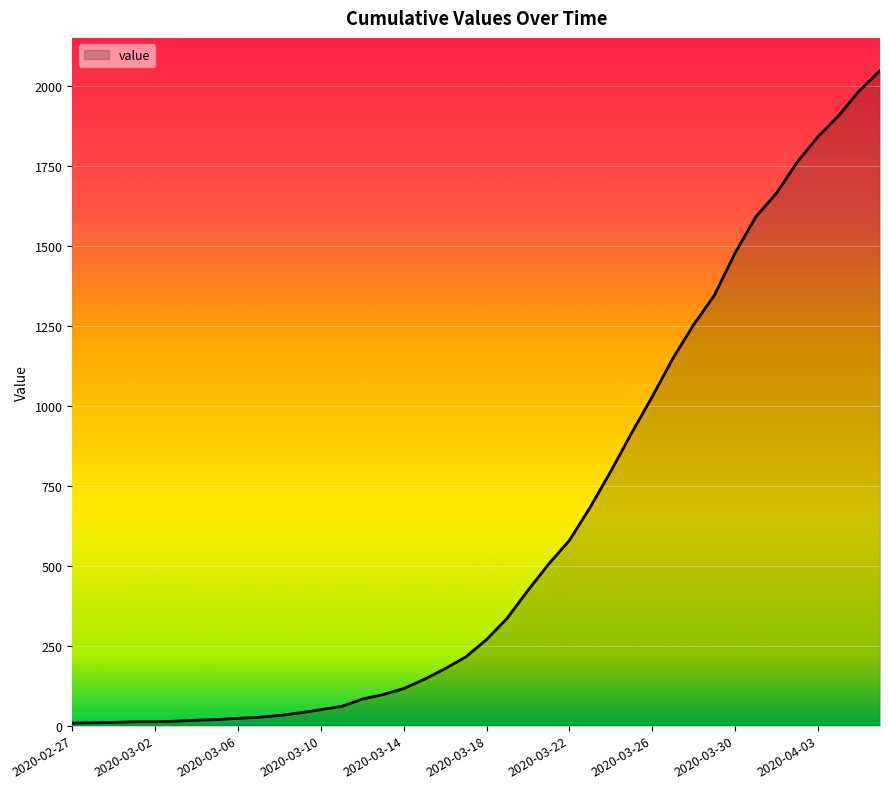

What is the greatest value displayed?

2047